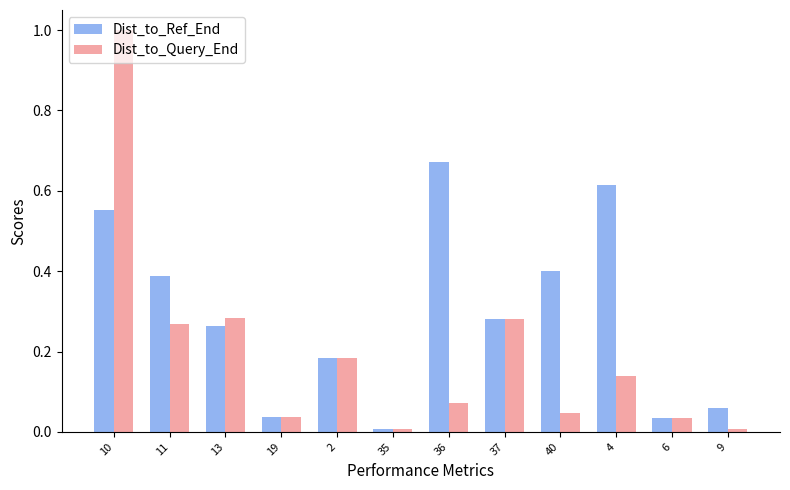

What position from the right is 9?

1